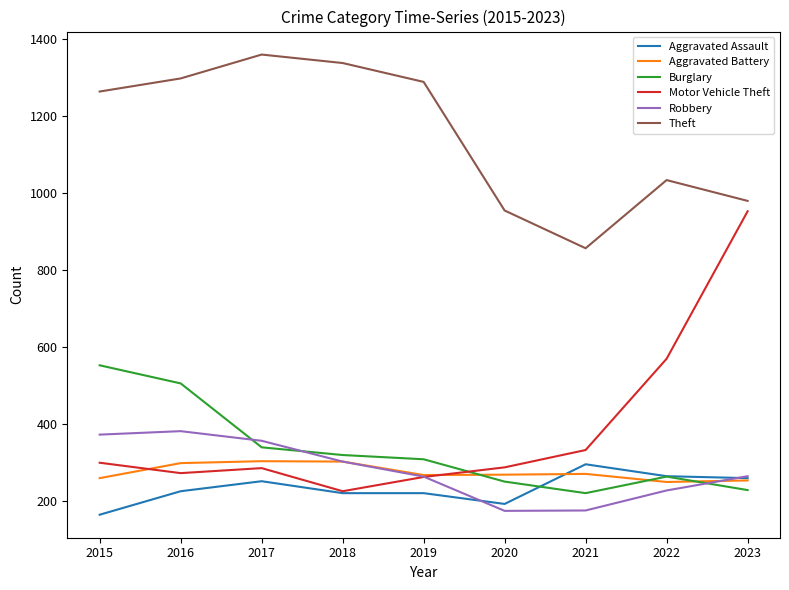

At which label does Theft reach its minimum?

2021